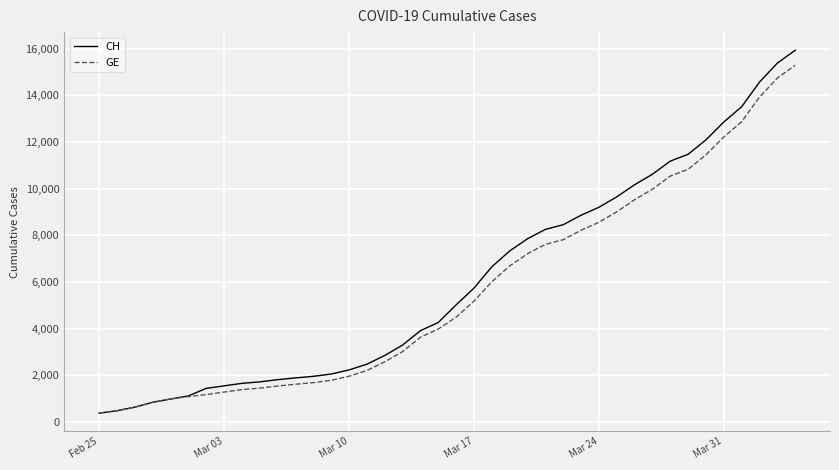

What is the lowest value of the CH series?

375